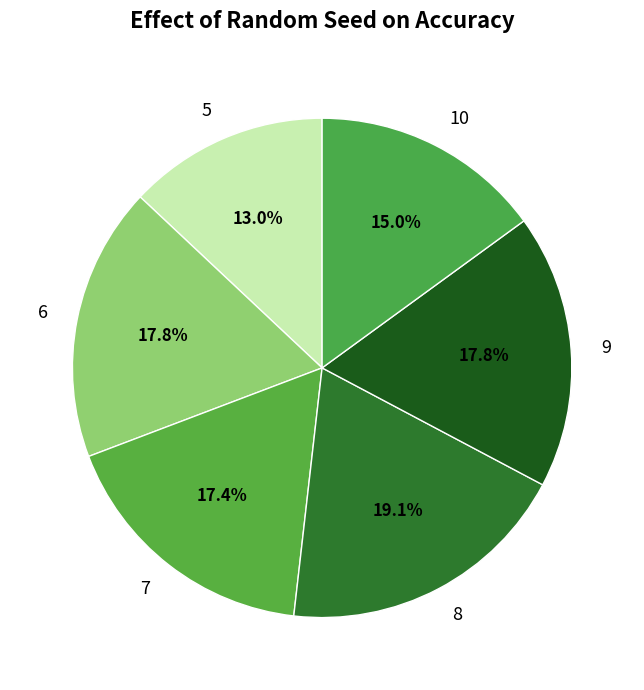

Is it true that 6 is 18% of the pie?

True